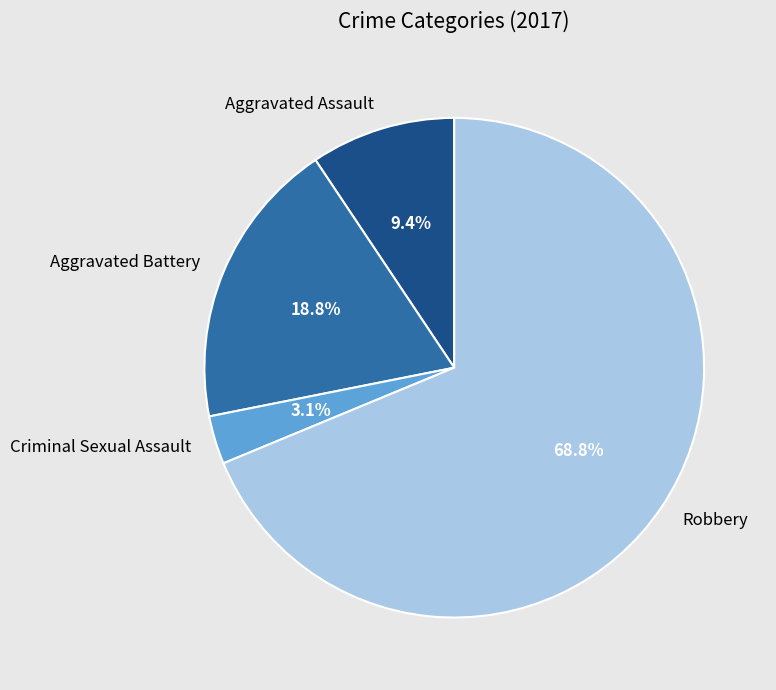

Is the sum of Aggravated Battery and Robbery greater than half?

Yes